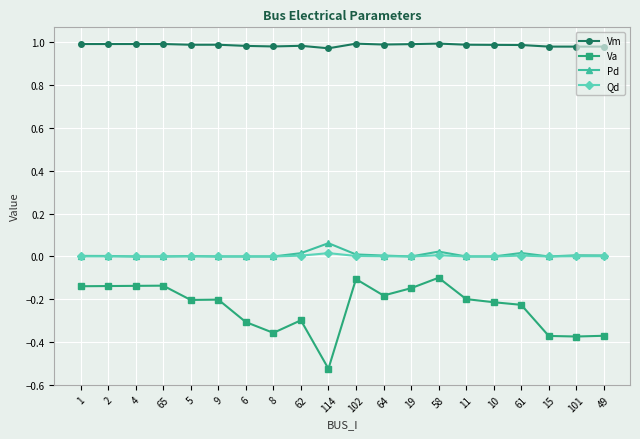

Is it true that Vm equals 1.6 at 11?

False